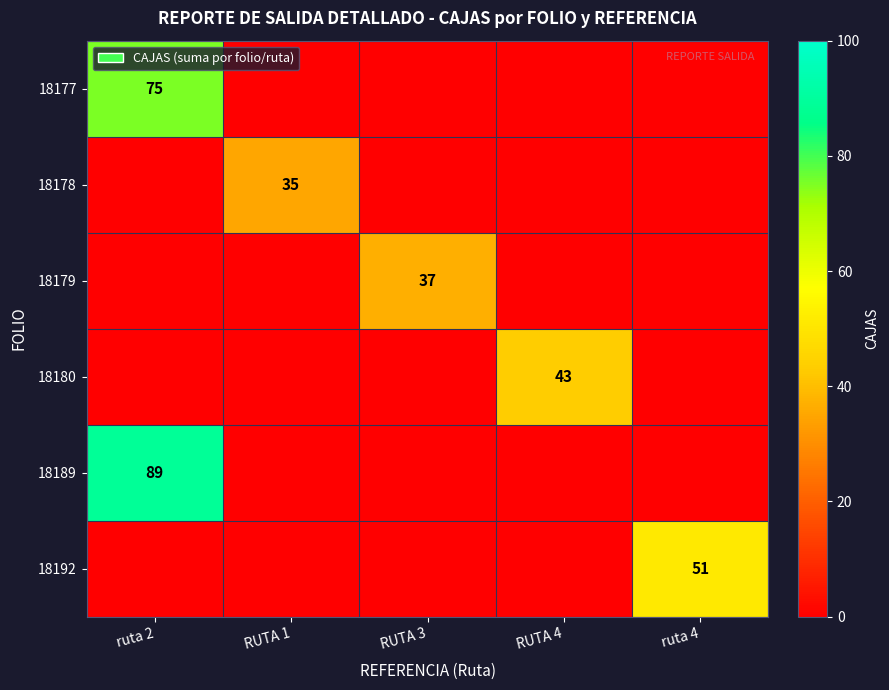

At which label is 18178 closest to 17?

ruta 2